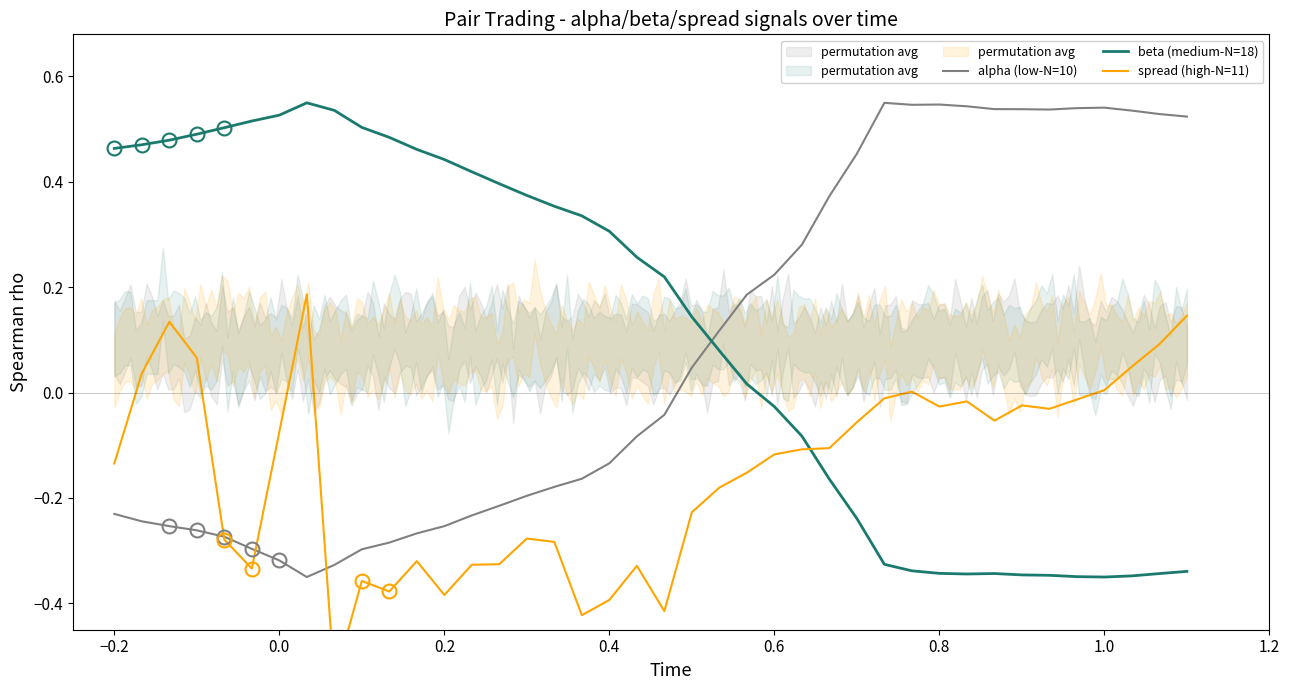

How many times do beta (medium-N=18) and alpha (low-N=10) cross each other?

1